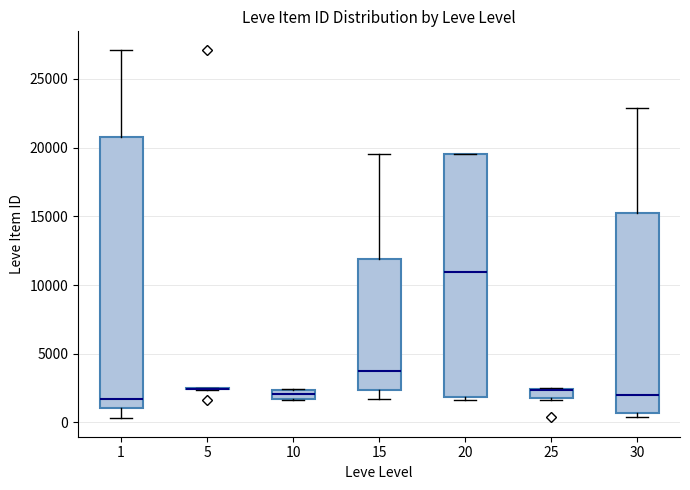

Comparing the boxes themselves (not the whiskers), which one is the tallest?

1